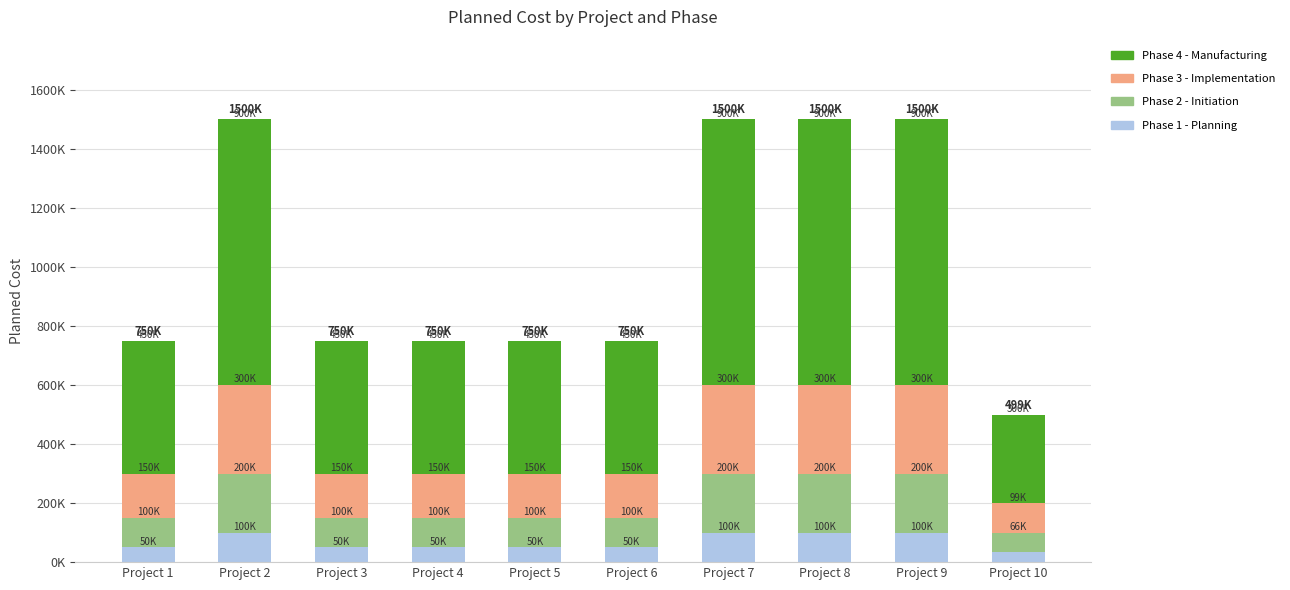

How many Phase 2 - Initiation values are between 100000 and 200000?

9